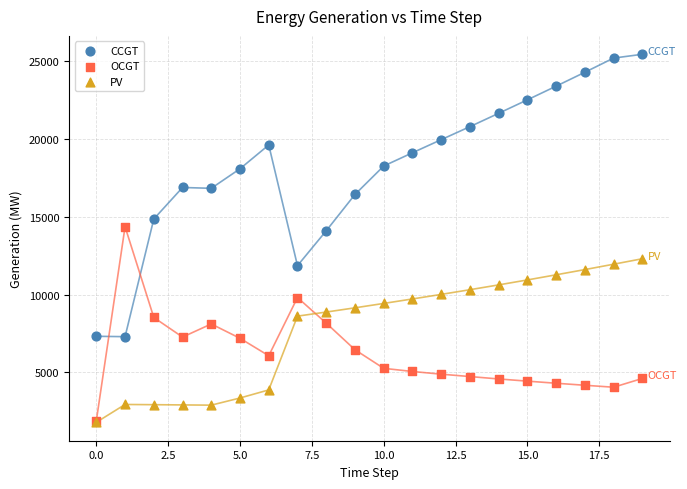

Across all series, what Y value is closest to 13624?

14107